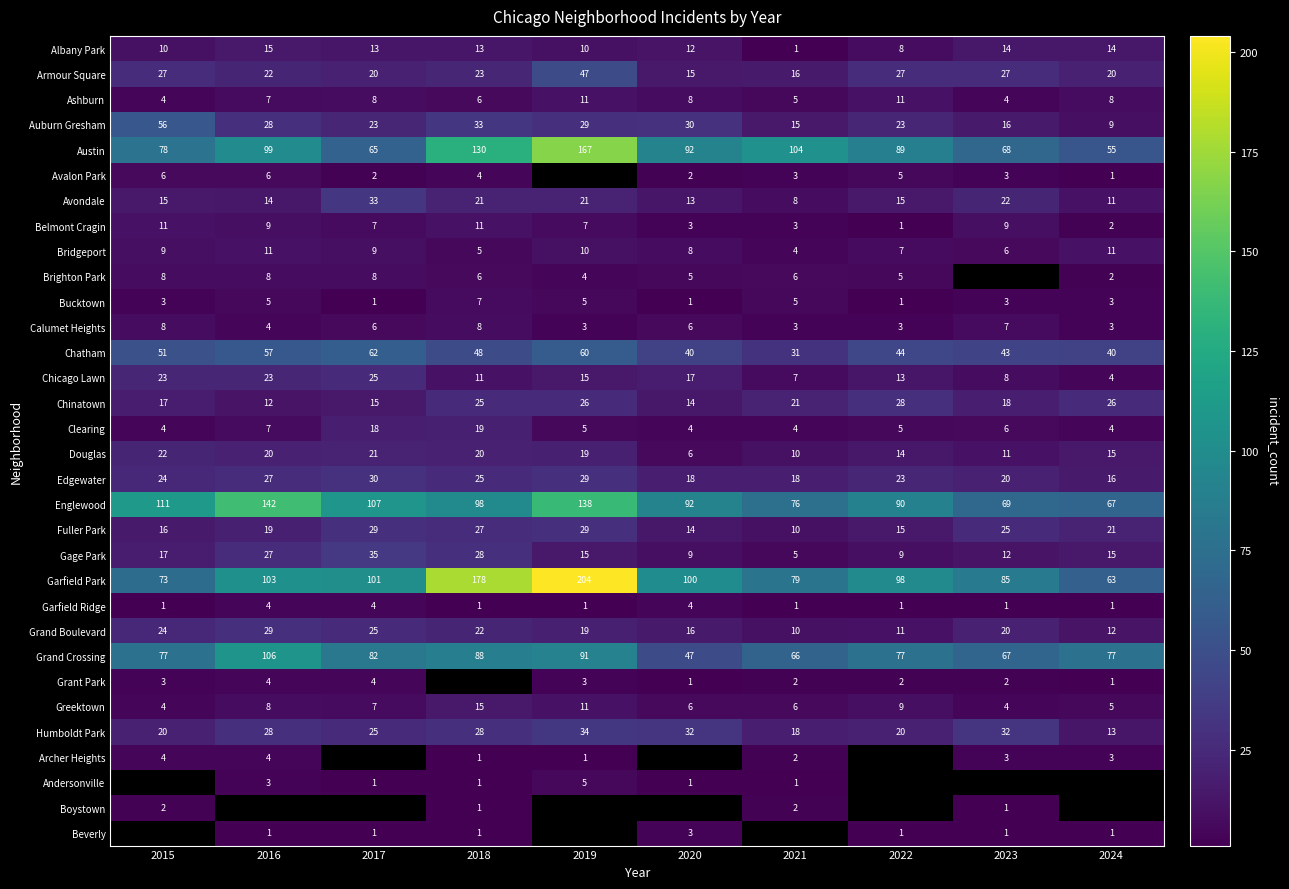

Which category has the highest value in the Edgewater series?

2017